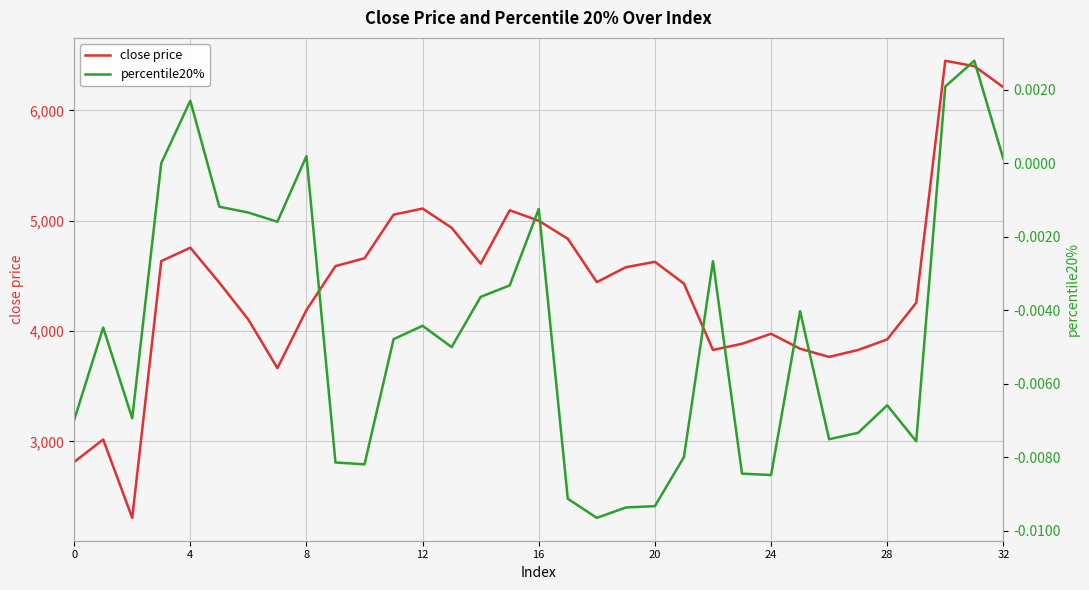

What are all the series names shown in the legend?

close price, percentile20%